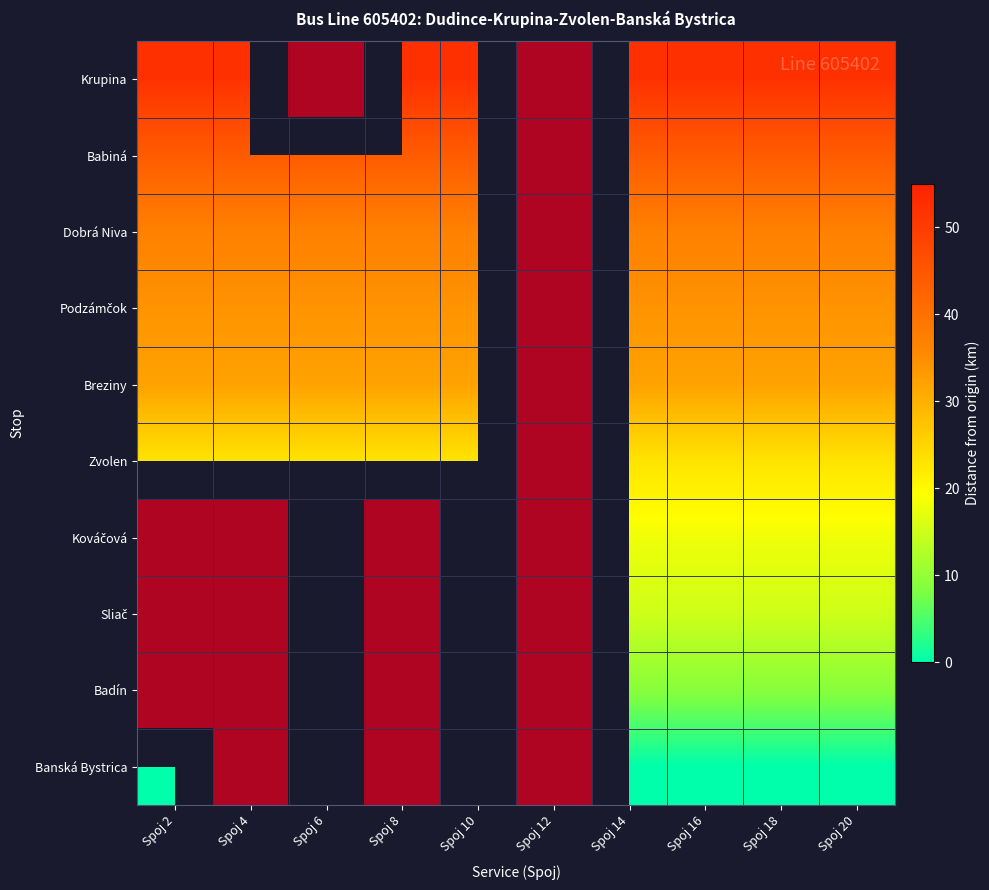

List the labels in order of Krupina value, largest first.

Spoj 2, Spoj 4, Spoj 6, Spoj 8, Spoj 10, Spoj 12, Spoj 14, Spoj 16, Spoj 18, Spoj 20